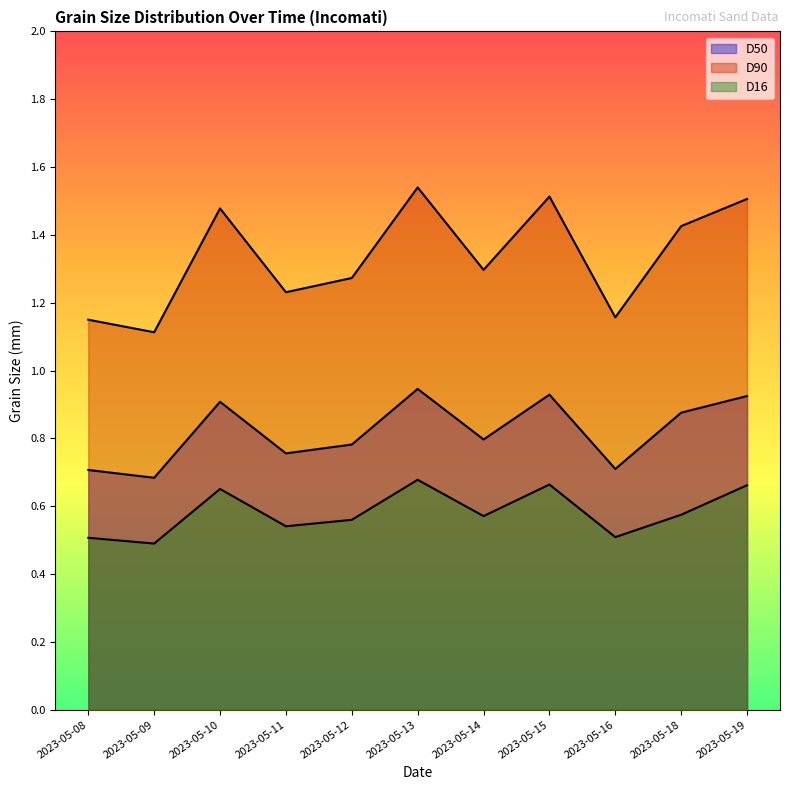

How many data points does each series have?

11